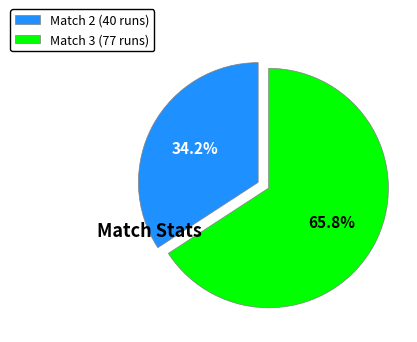

To the nearest percent, what portion does Match 3 (77 runs) represent?

66%